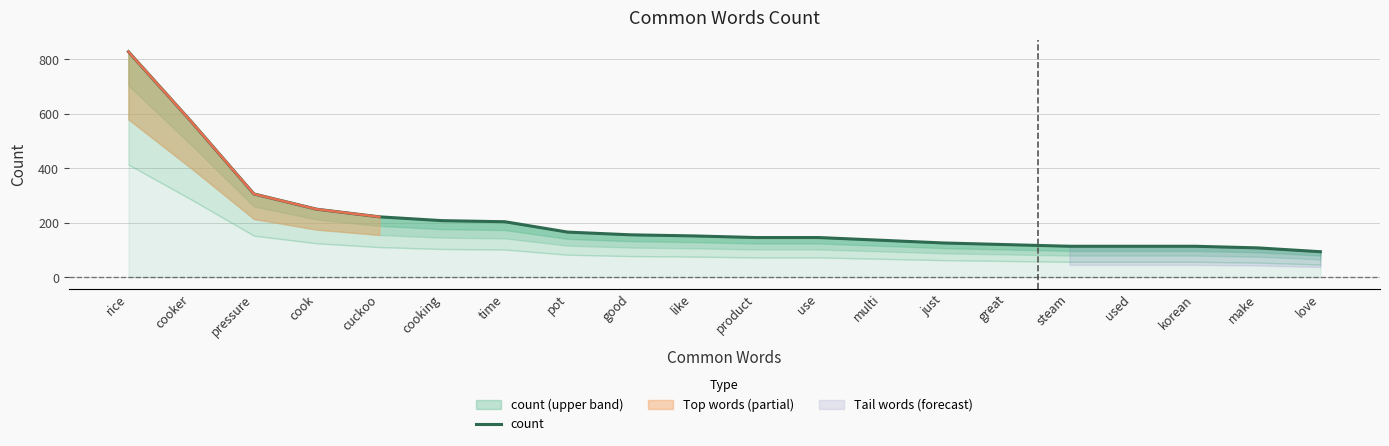

The chart shows a value of 187 at steam. True or false?

False